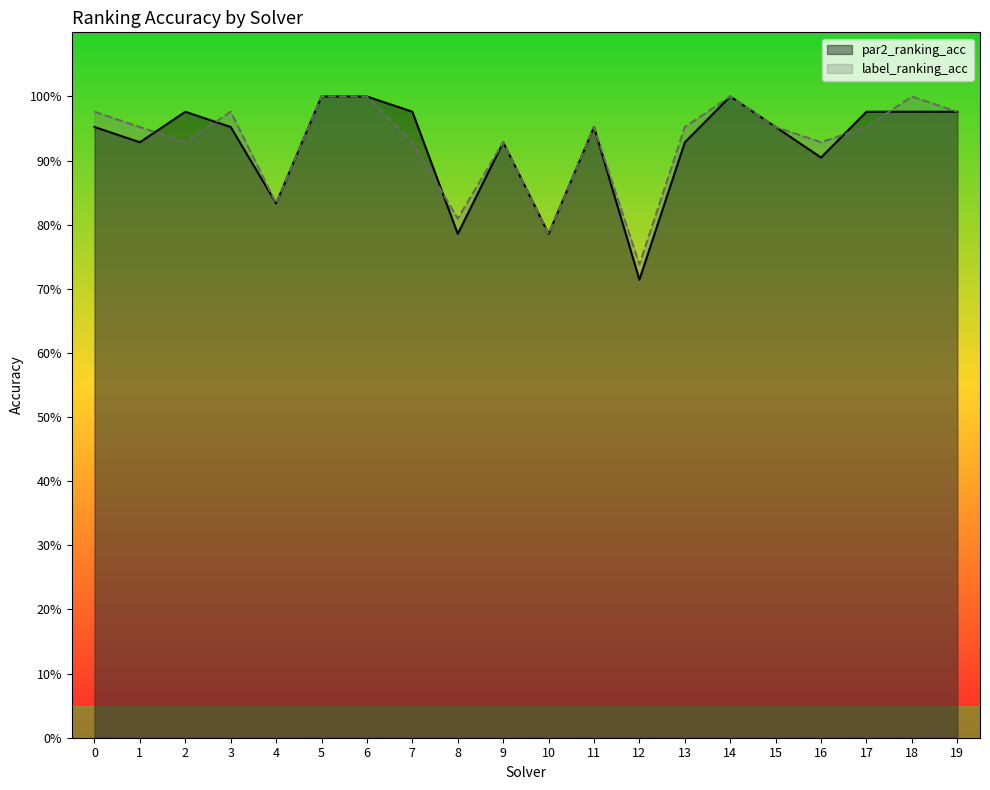

What is the sum of all label_ranking_acc values?

18.6